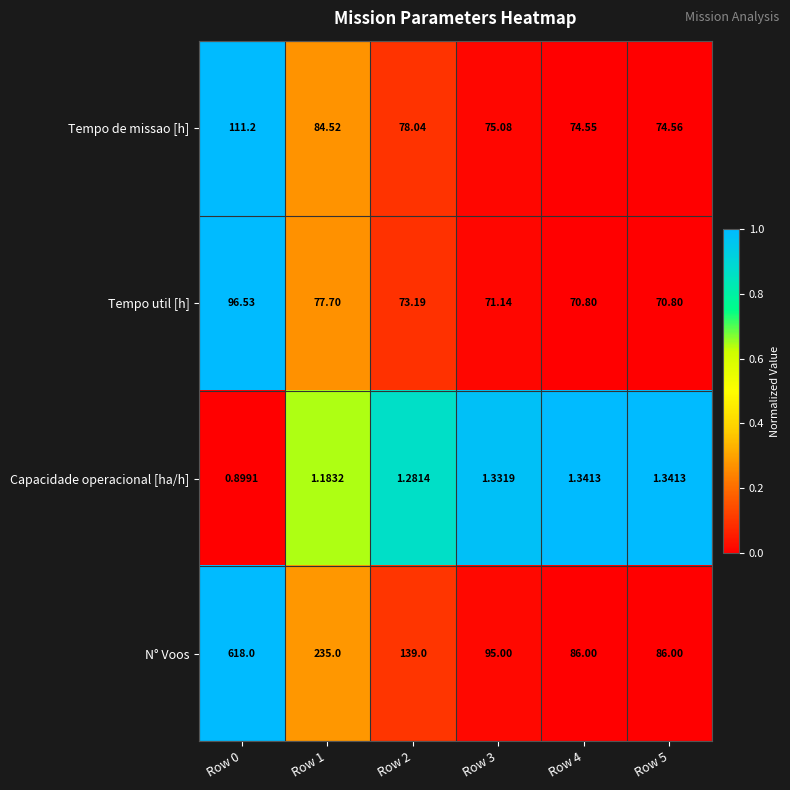

Rank the series by their maximum value, from highest to lowest.

N° Voos, Tempo de missao [h], Tempo util [h], Capacidade operacional [ha/h]